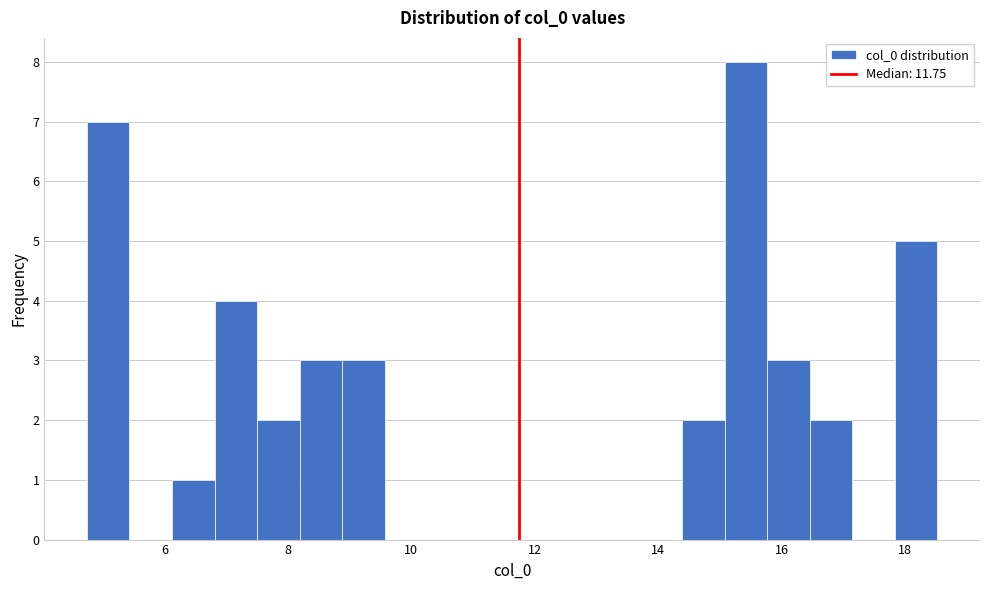

Around what value on the x-axis is the tallest bar? Give the approximate position of its centre, as read against the axis.

15.4